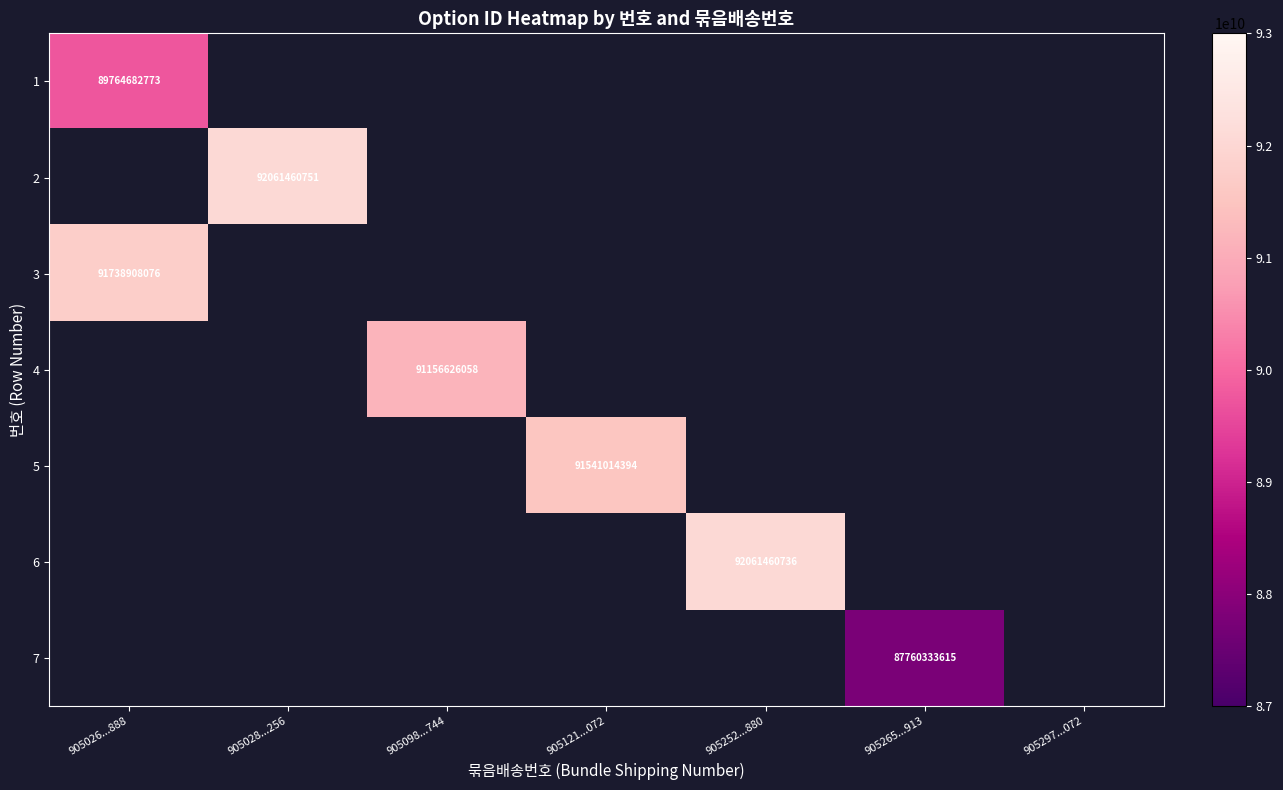

The value of 7 at 905265...913 is 87760333615. True or false?

True